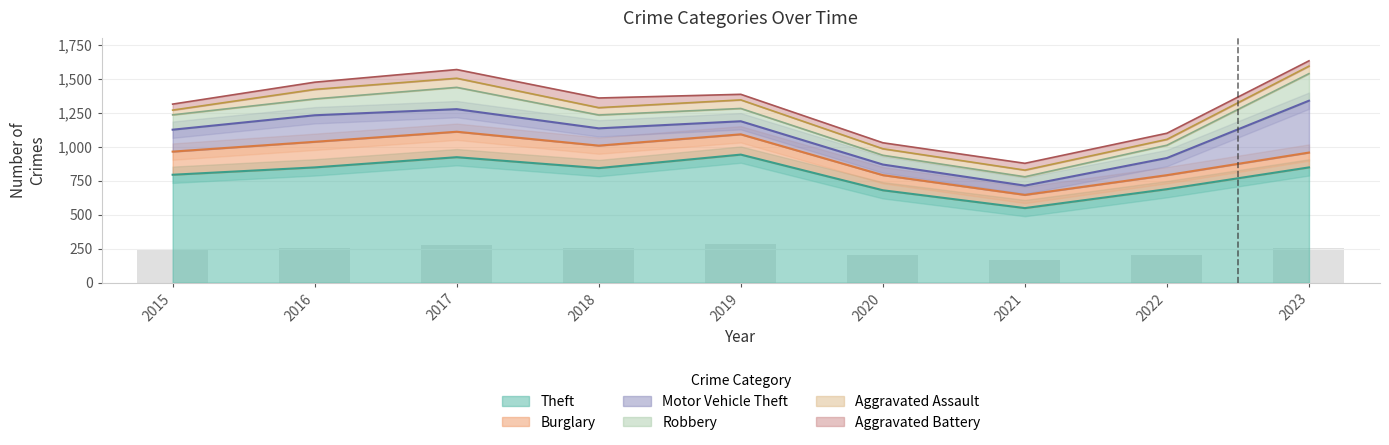

What is the value of the Burglary bar at the 7th from the left?

97